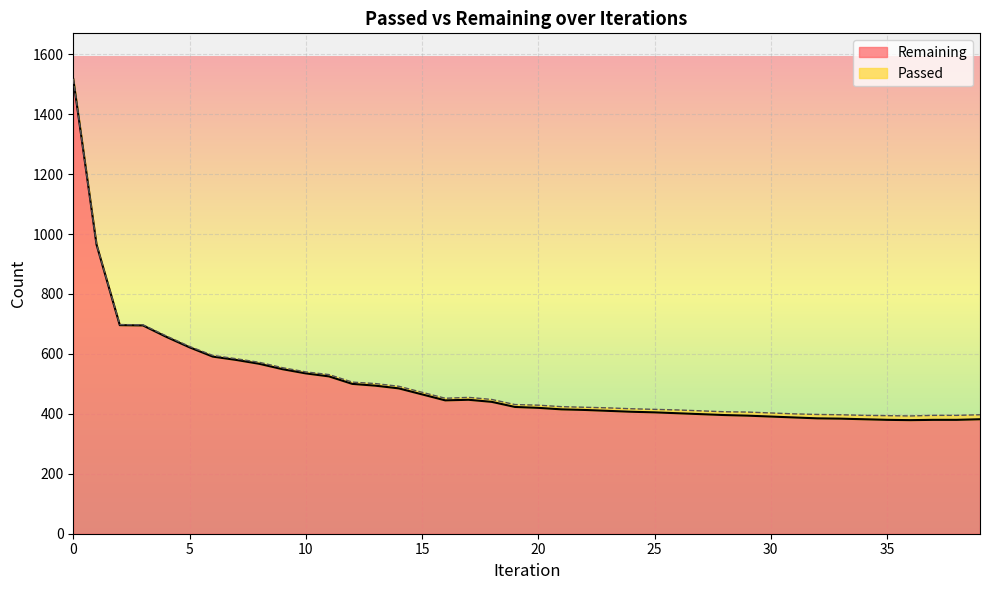

List the labels in order of value, largest first.

0, 1, 2, 3, 4, 5, 6, 7, 8, 9, 10, 11, 12, 13, 14, 15, 17, 16, 18, 19, 20, 21, 22, 23, 24, 25, 26, 27, 28, 29, 30, 31, 32, 33, 34, 39, 35, 37, 38, 36